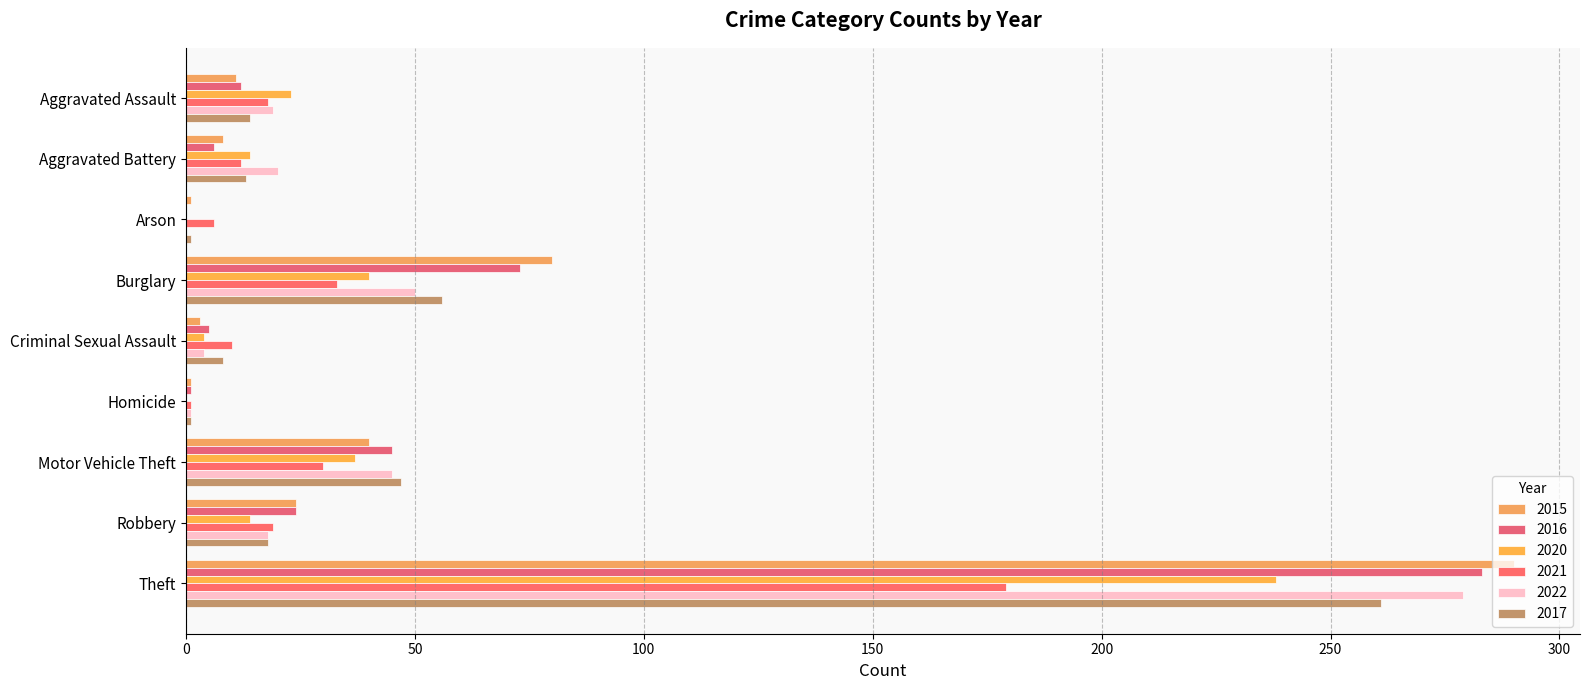

The value of 2016 at Criminal Sexual Assault is 8. True or false?

False